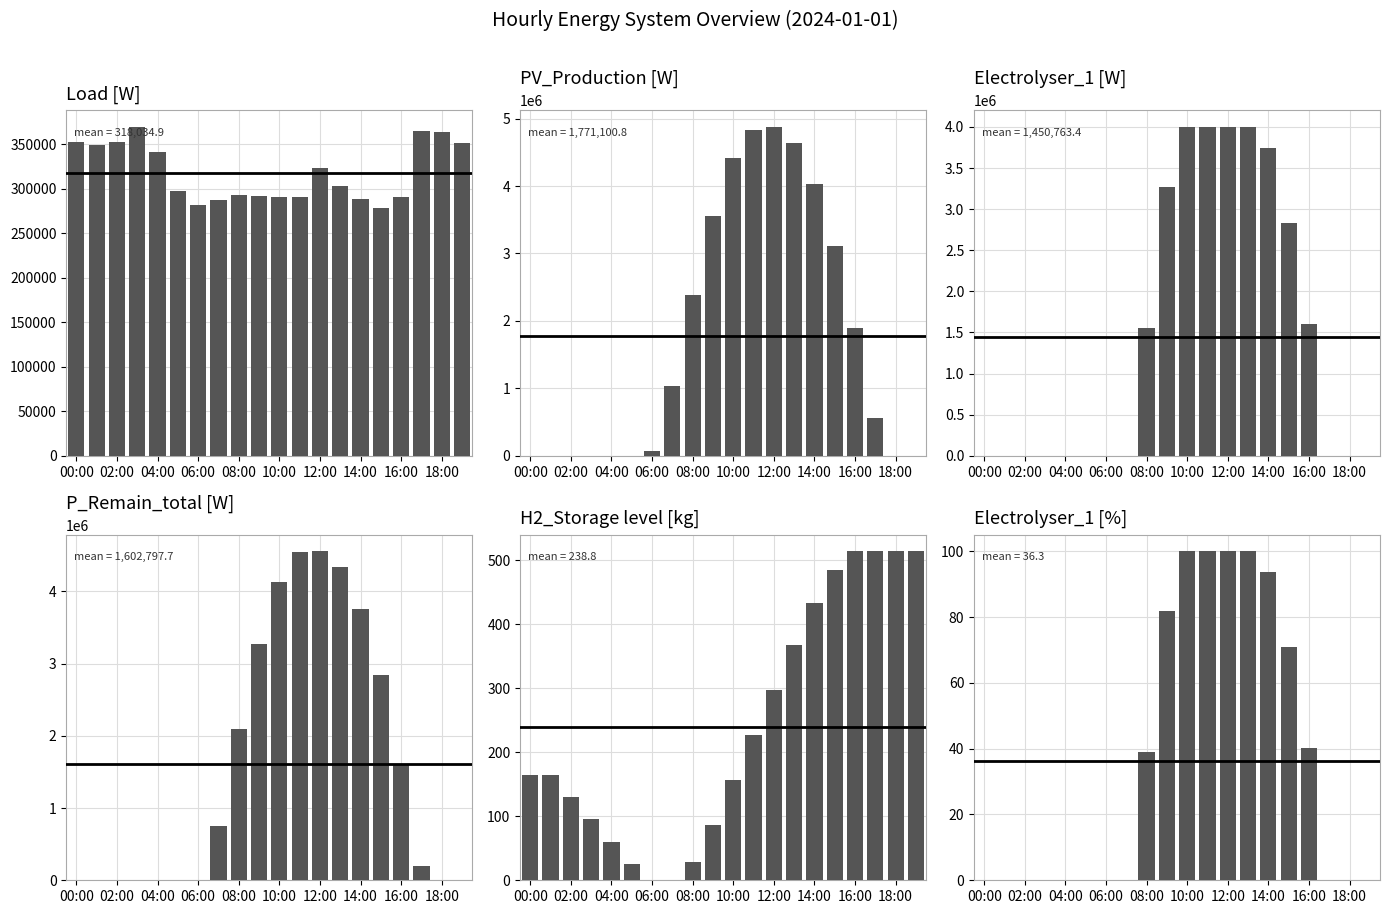

Is the value of Load [W] at 10:00 greater than the value of P_Remain_total [W] at 16:00?

No